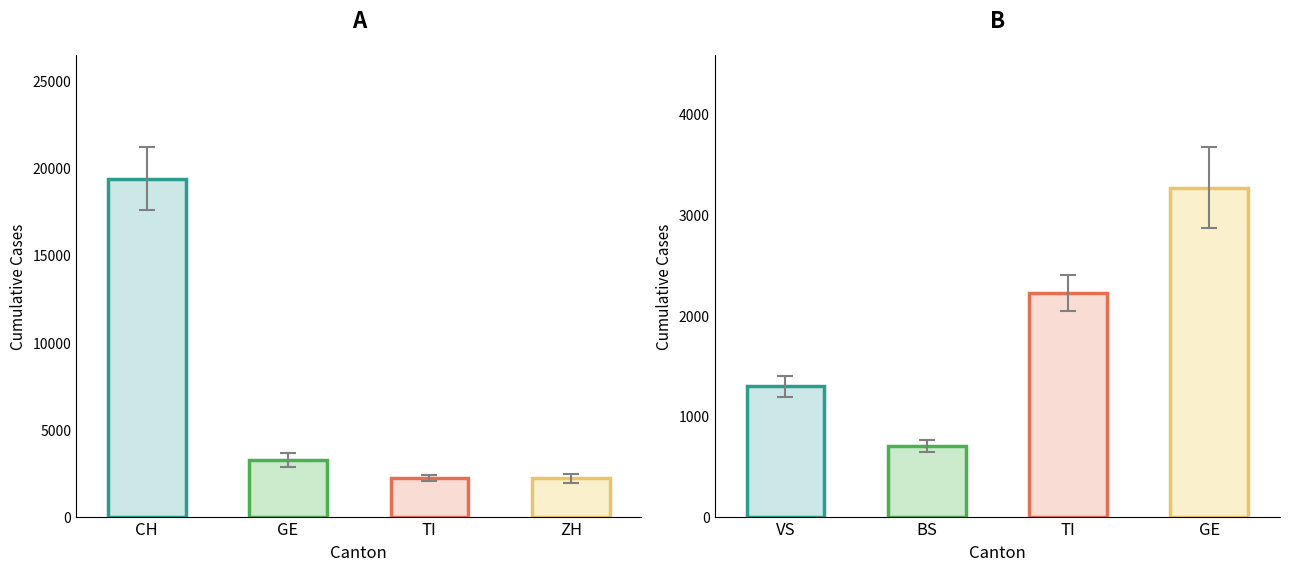

Between 2020-04-02 and 2020-04-03, which series saw the biggest shift?

CH